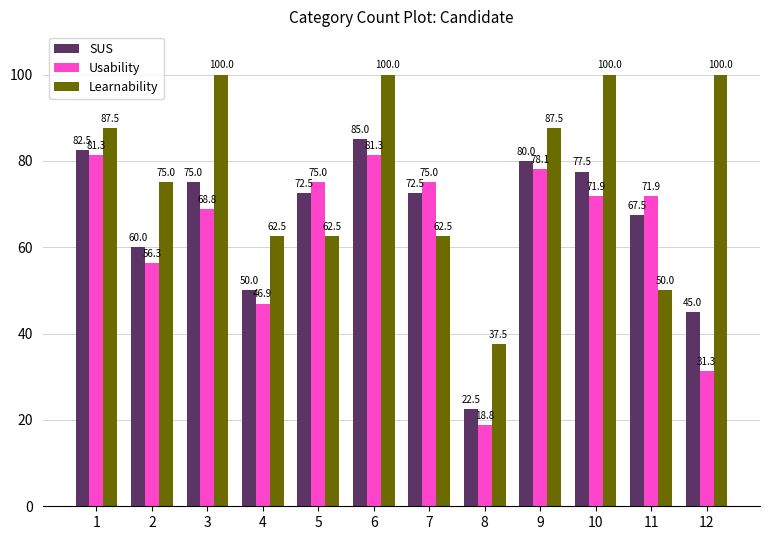

What value does the SUS series have at 3?

75.0